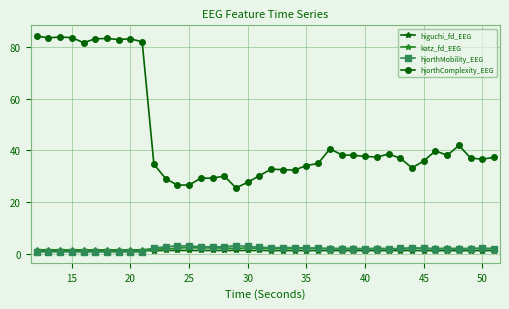

List the series in order of their peak value, lowest first.

higuchi_fd_EEG, katz_fd_EEG, hjorthMobility_EEG, hjorthComplexity_EEG